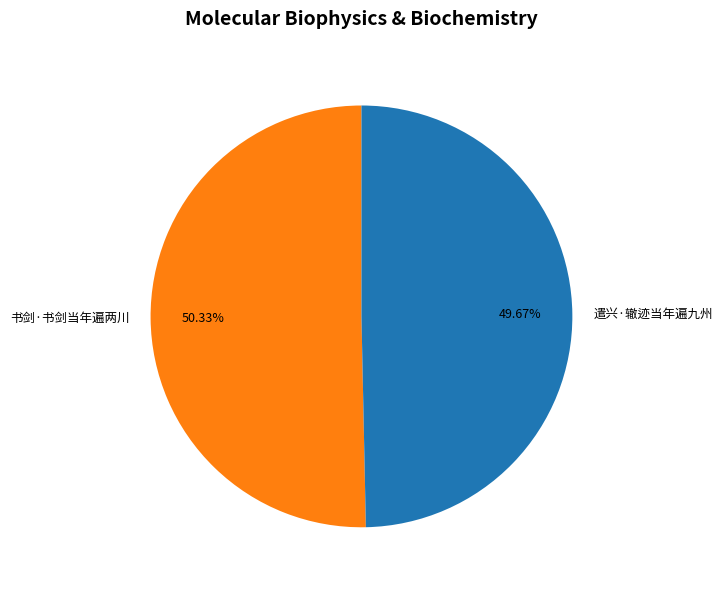

What is the ratio of the value at 遣兴·辙迹当年遍九州 to the value at 书剑·书剑当年遍两川?

1.0